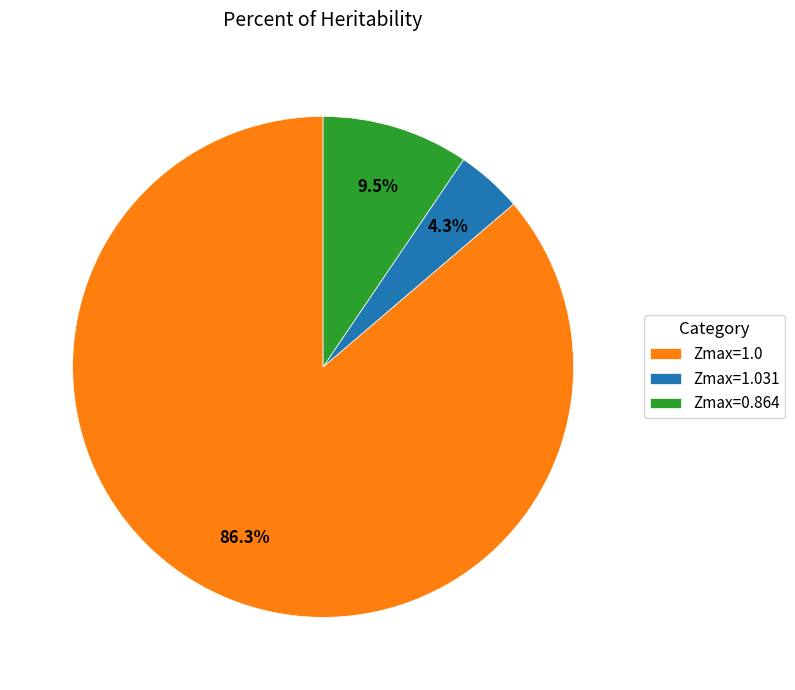

Is there any slice that represents more than half of the pie?

Yes